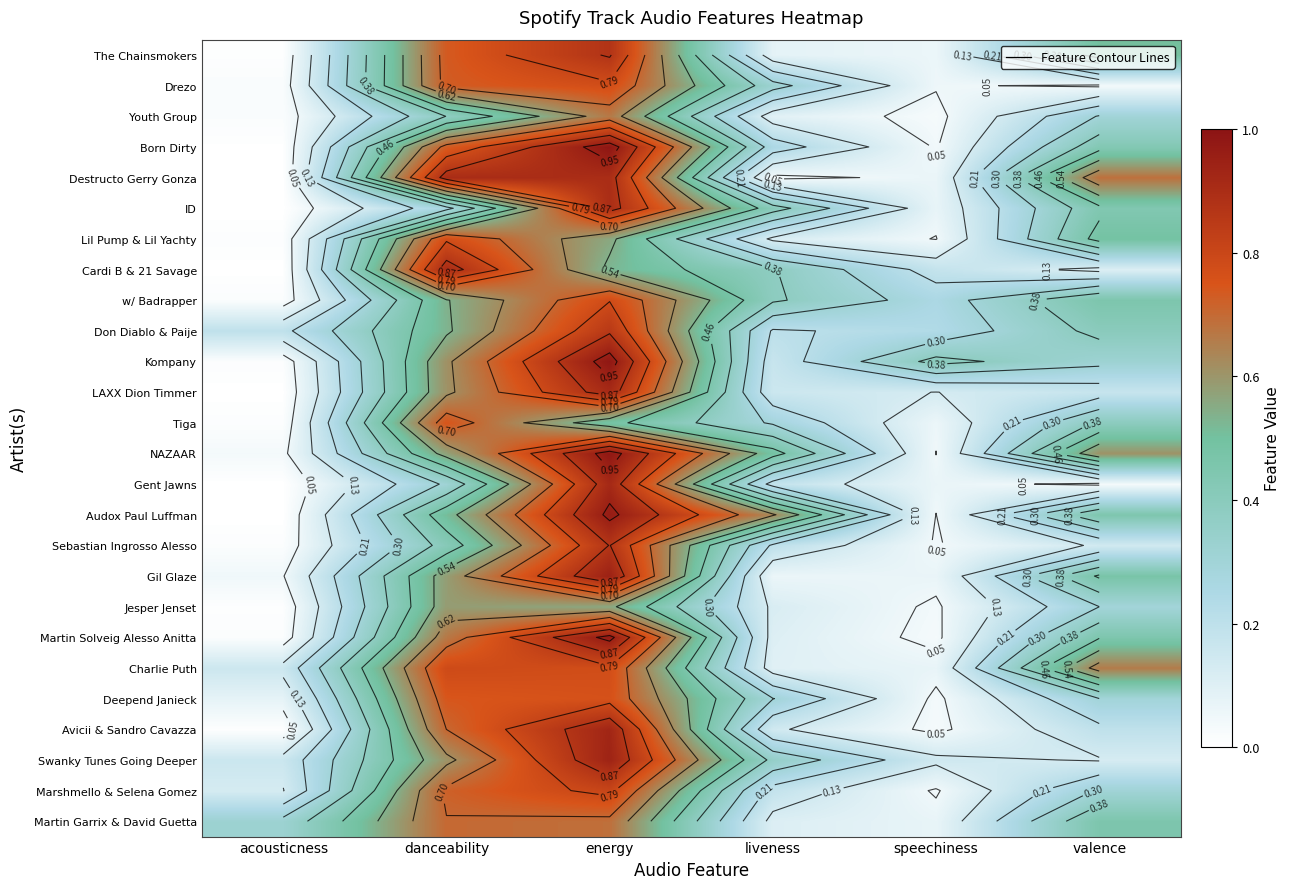

True or false: The Chainsmokers has a value of 0.1 at speechiness.

True